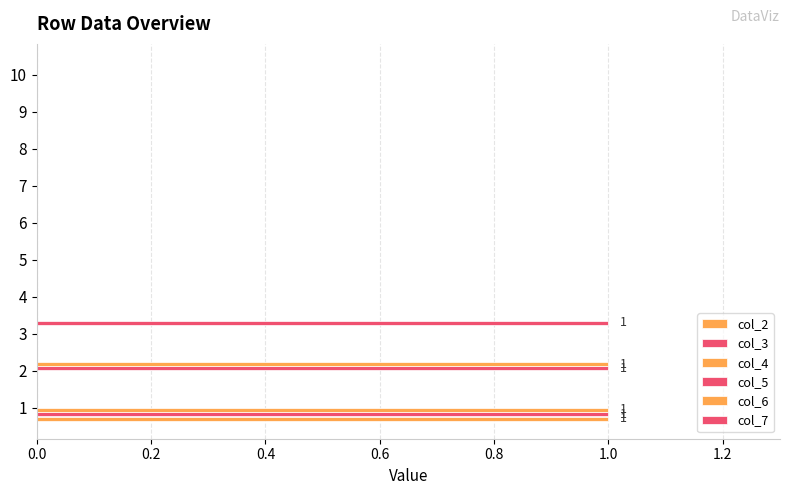

How many data points does each series have?

10